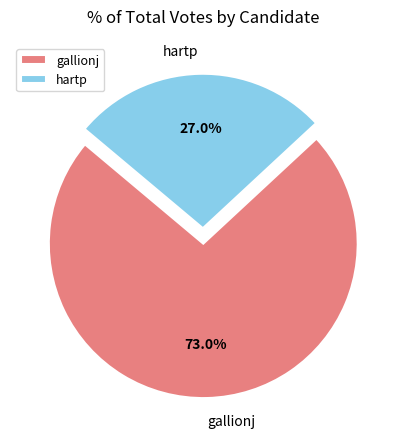

True or false: gallionj accounts for 88% of the total.

False